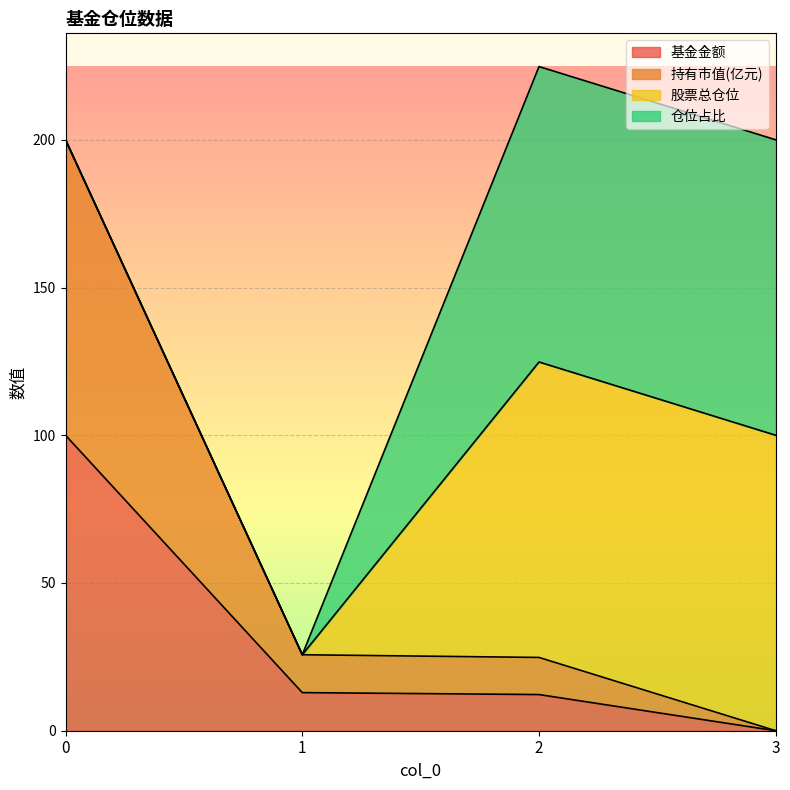

Does the chart display data point markers on the line(s)?

No